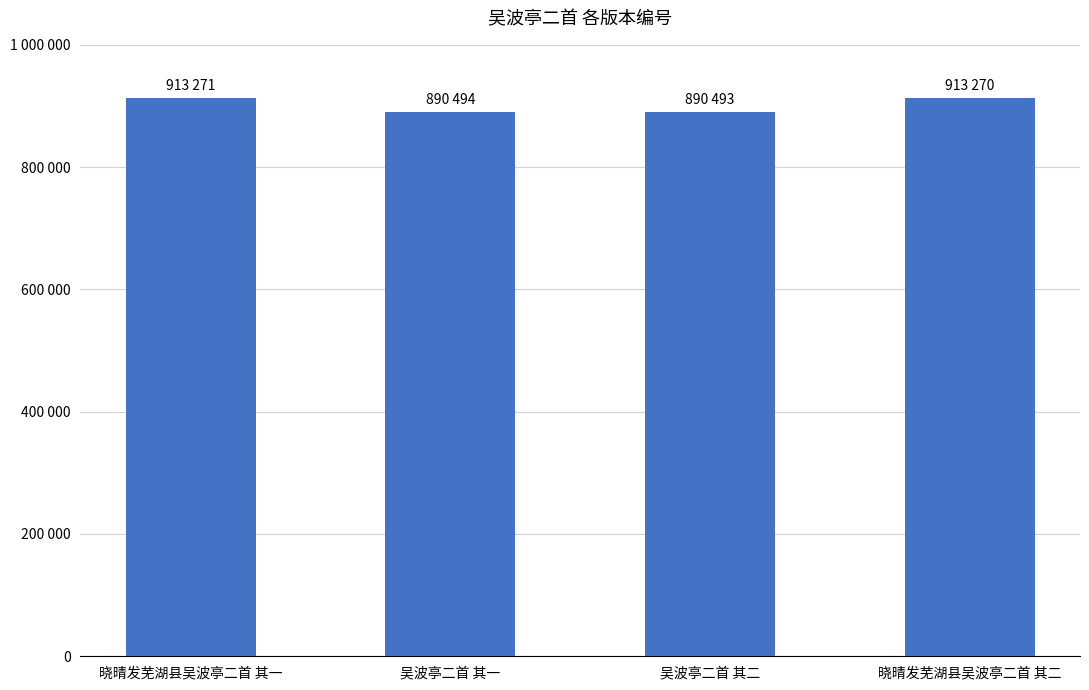

Rank the categories by value from lowest to highest.

吴波亭二首 其二, 吴波亭二首 其一, 晓晴发芜湖县吴波亭二首 其二, 晓晴发芜湖县吴波亭二首 其一